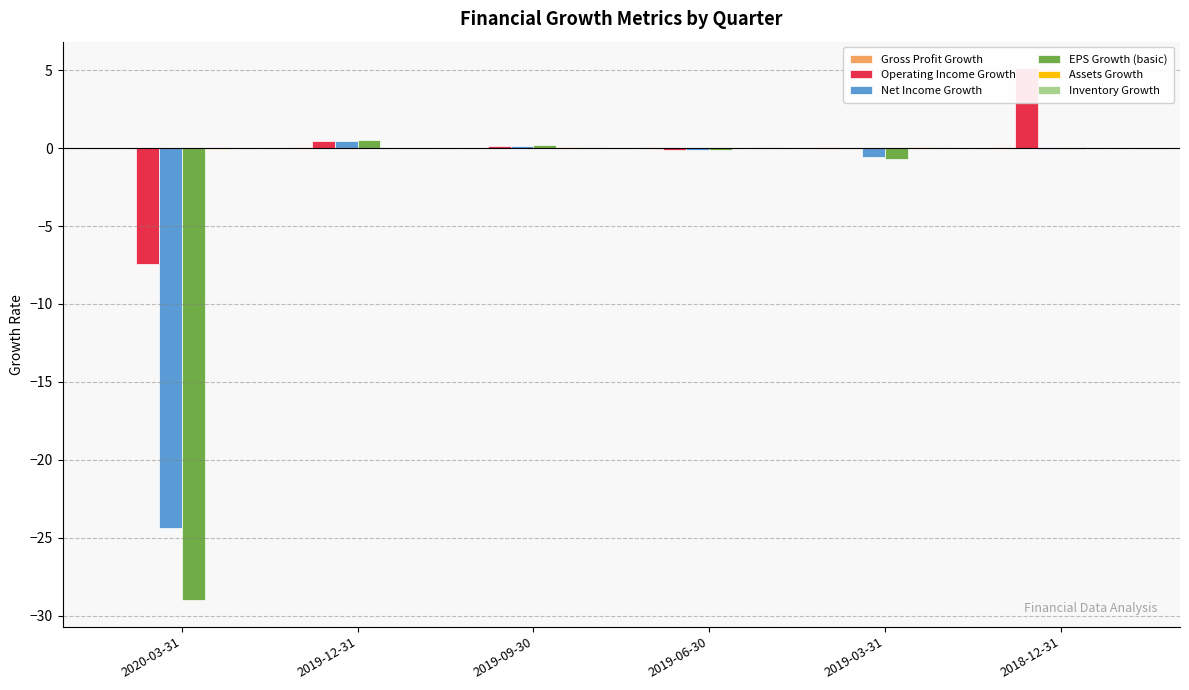

How many values in Net Income Growth are above zero?

2